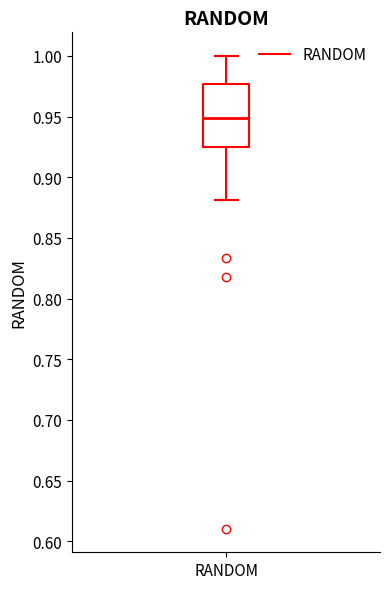

Transcribe this box plot: give where the median line is, the range the box spans, and where the two whiskers end, as read against the y-axis. The values are not printed on the chart, so give them approximately, as read against the axis.

median 0.950, box 0.925 to 0.975, whiskers 0.880 to 1.000